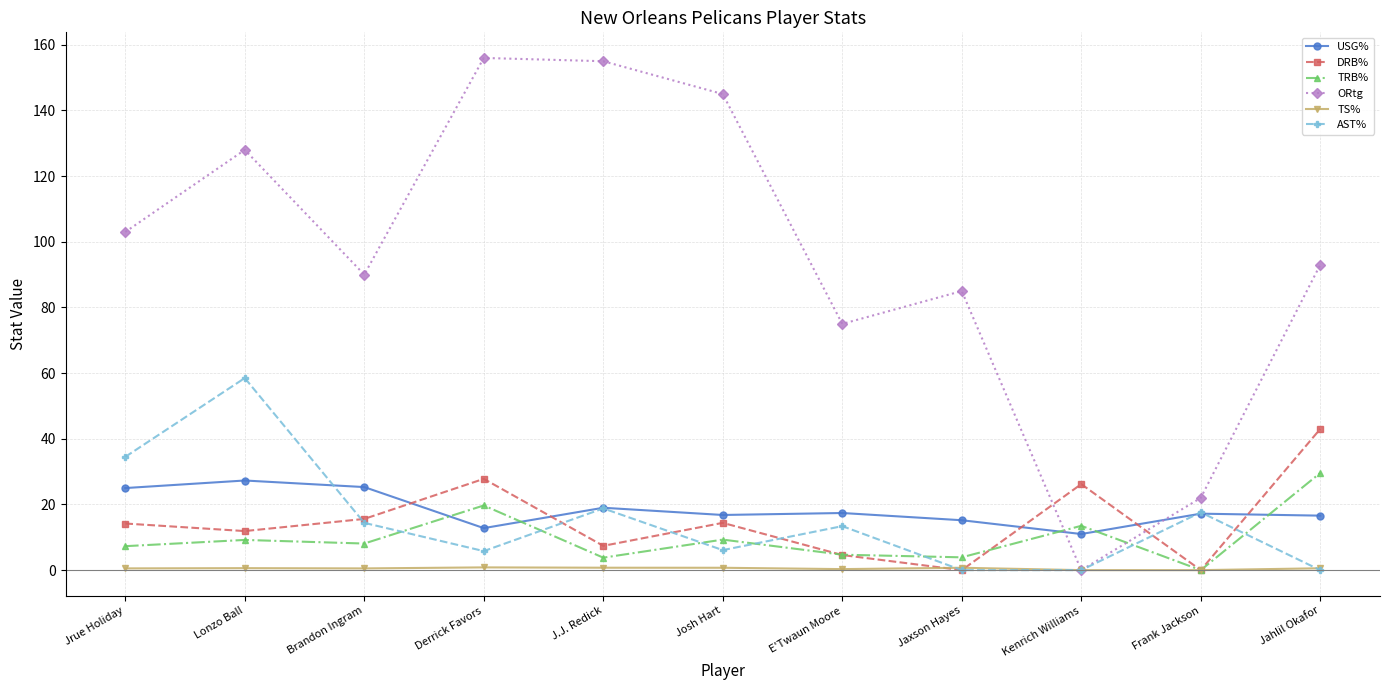

Rank the series by their maximum value, from lowest to highest.

TS%, USG%, TRB%, DRB%, AST%, ORtg